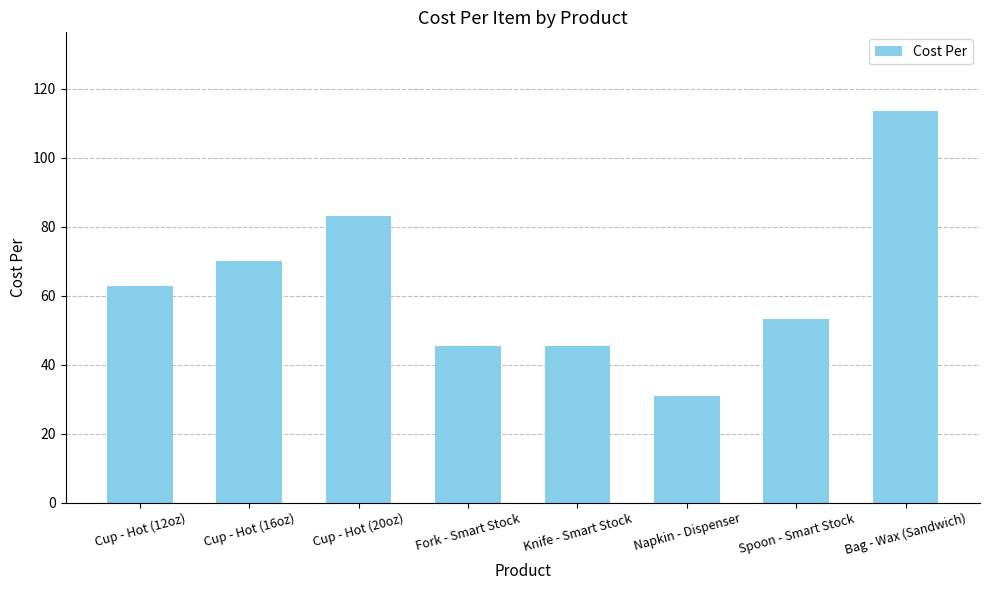

What position from the right is Napkin - Dispenser?

3